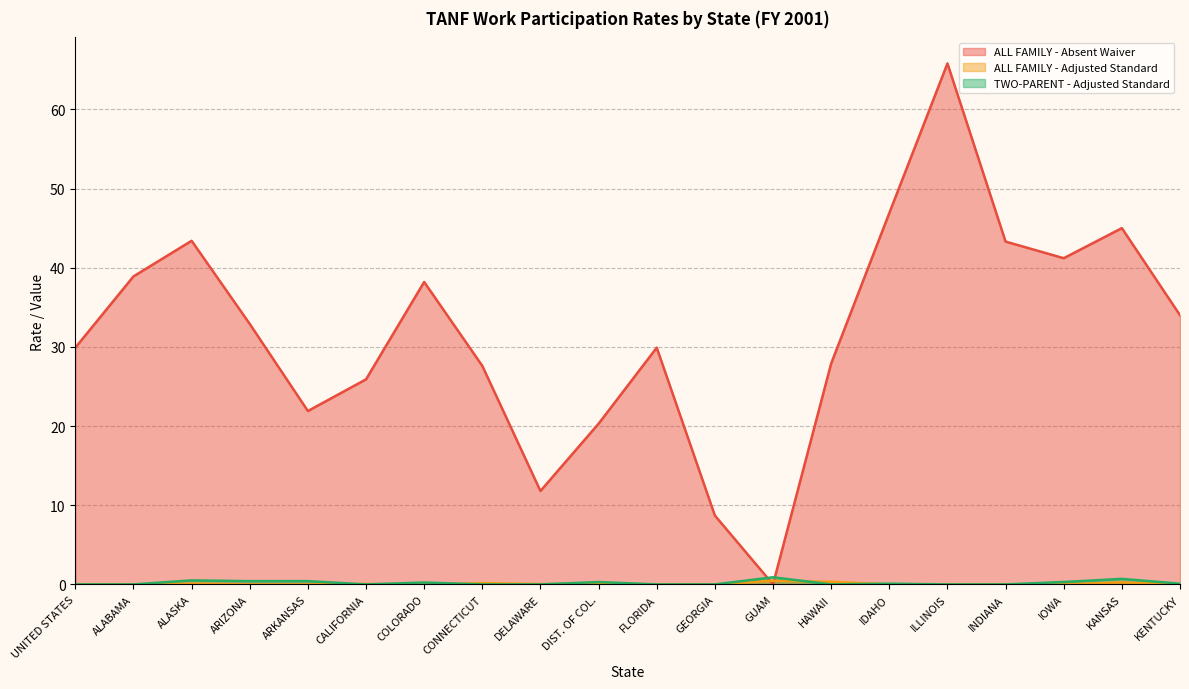

Reading left to right, what are all the values shown in this chart?

ALL FAMILY - Absent Waiver: UNITED STATES=29.9	ALABAMA=38.9	ALASKA=43.4	ARIZONA=32.9	ARKANSAS=21.9	CALIFORNIA=25.9	COLORADO=38.2	CONNECTICUT=27.6	DELAWARE=11.8	DIST. OF COL.=20.3	FLORIDA=29.9	GEORGIA=8.7	GUAM=0.0	HAWAII=27.9	IDAHO=46.9	ILLINOIS=65.8	INDIANA=43.3	IOWA=41.2	KANSAS=45.0	KENTUCKY=34.0
ALL FAMILY - Adjusted Standard: UNITED STATES=0.0	ALABAMA=0.0	ALASKA=0.1	ARIZONA=0.0	ARKANSAS=0.0	CALIFORNIA=0.1	COLORADO=0.0	CONNECTICUT=0.2	DELAWARE=0.0	DIST. OF COL.=0.1	FLORIDA=0.0	GEORGIA=0.0	GUAM=0.5	HAWAII=0.3	IDAHO=0.0	ILLINOIS=0.0	INDIANA=0.0	IOWA=0.0	KANSAS=0.2	KENTUCKY=0.0
TWO-PARENT - Adjusted Standard: UNITED STATES=0.0	ALABAMA=0.0	ALASKA=0.5	ARIZONA=0.4	ARKANSAS=0.4	CALIFORNIA=0.0	COLORADO=0.2	CONNECTICUT=0.0	DELAWARE=0.0	DIST. OF COL.=0.3	FLORIDA=0.0	GEORGIA=0.0	GUAM=0.9	HAWAII=0.0	IDAHO=0.1	ILLINOIS=0.0	INDIANA=0.0	IOWA=0.3	KANSAS=0.7	KENTUCKY=0.1